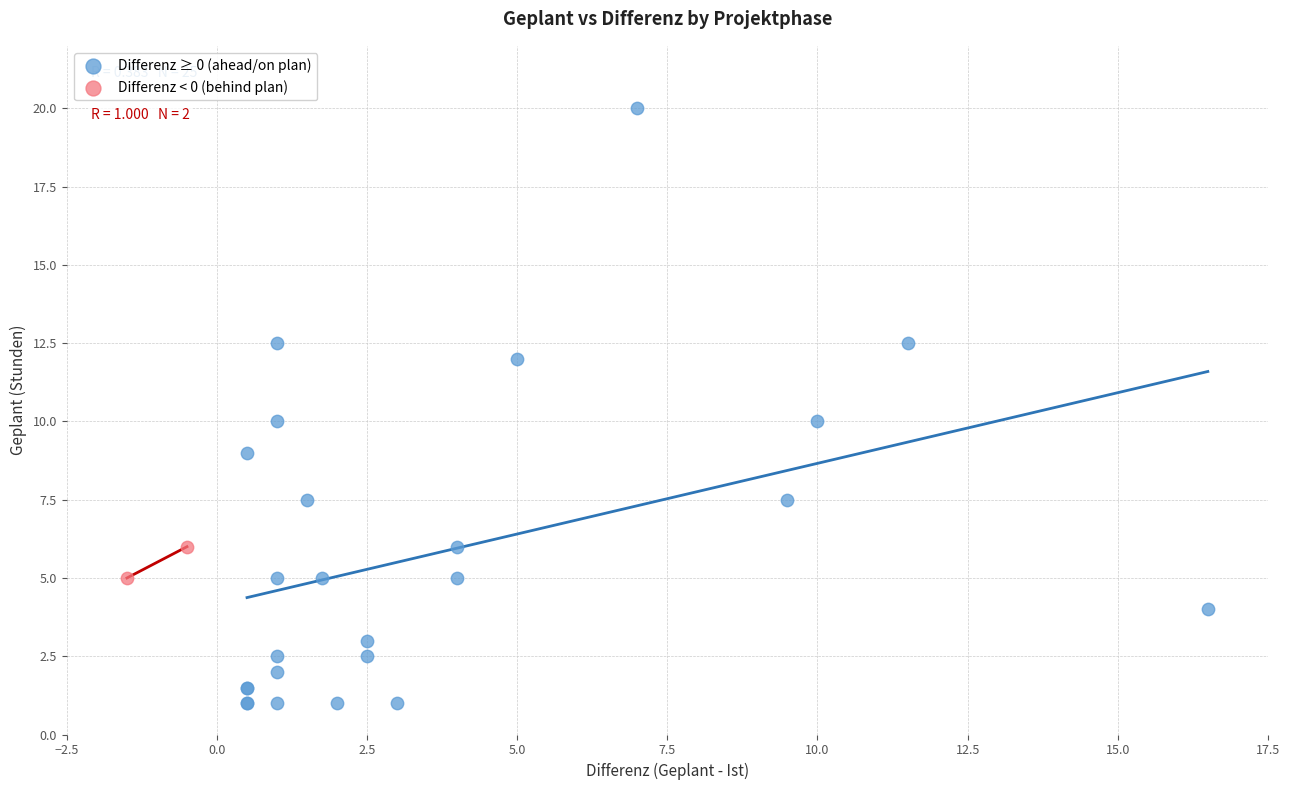

What are all the series names shown in the legend?

Differenz ≥ 0 (ahead/on plan), Differenz < 0 (behind plan)